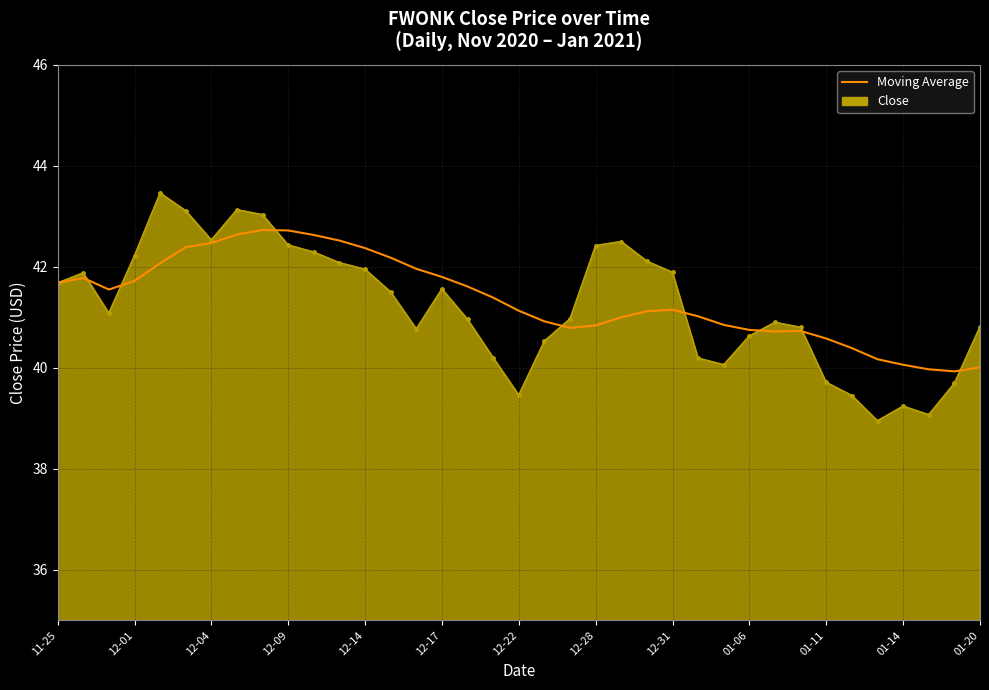

Which series has the widest spread of values?

Close